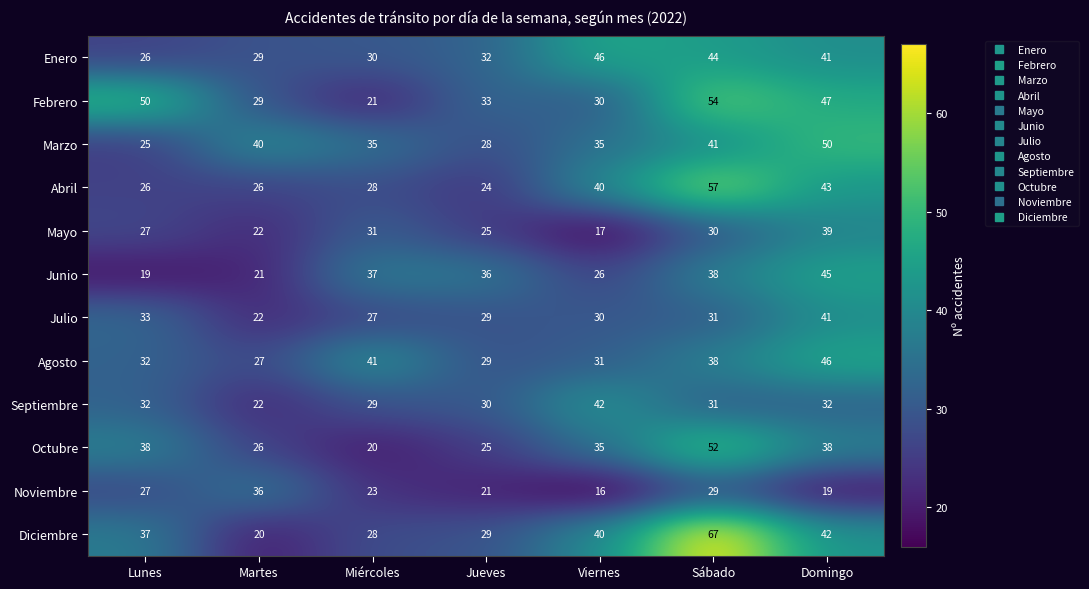

Which label corresponds to the largest value in the chart?

Sábado